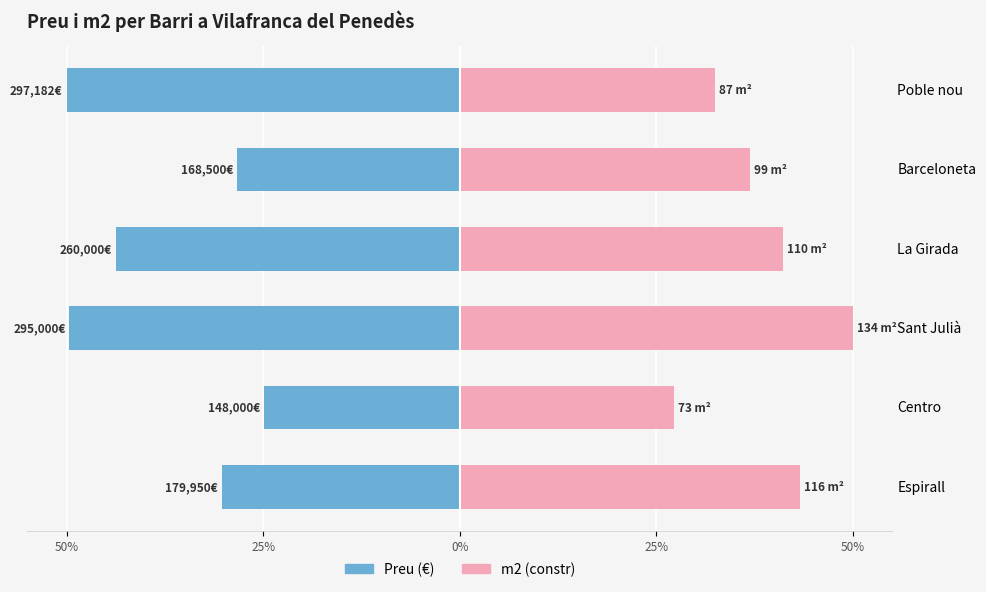

Does the chart contain stacked bars?

No